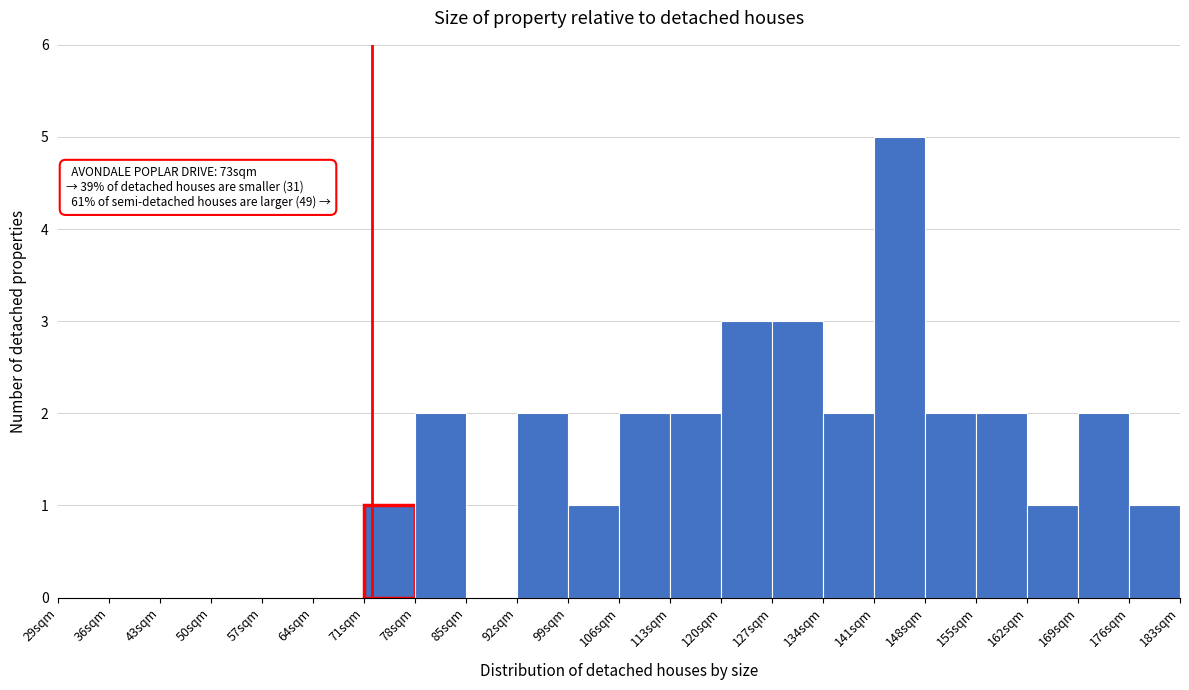

Over which range of the x-axis is the bar tallest?

141 to 148